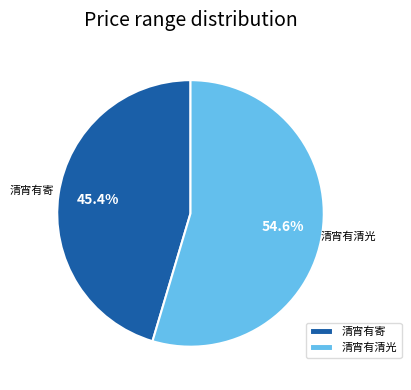

Count the number of slices in the pie.

2